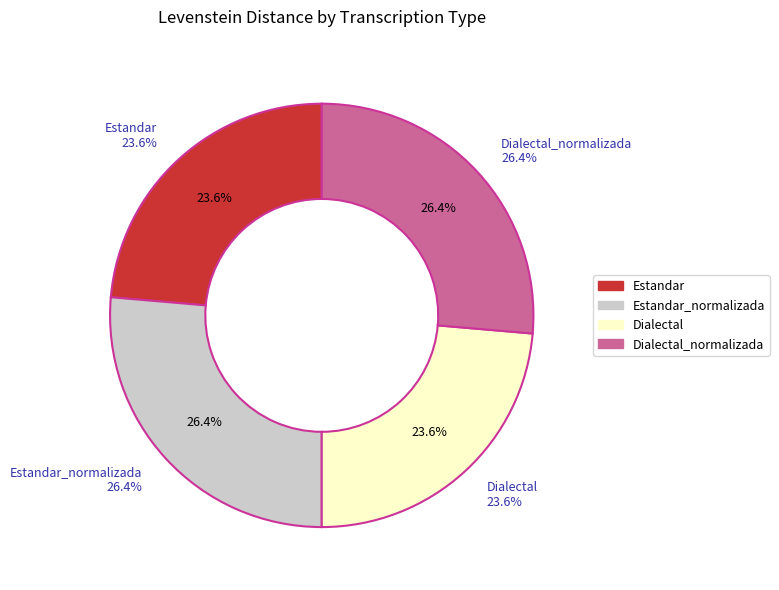

To the nearest percent, what is the difference between the largest and smallest slice percentages?

3%